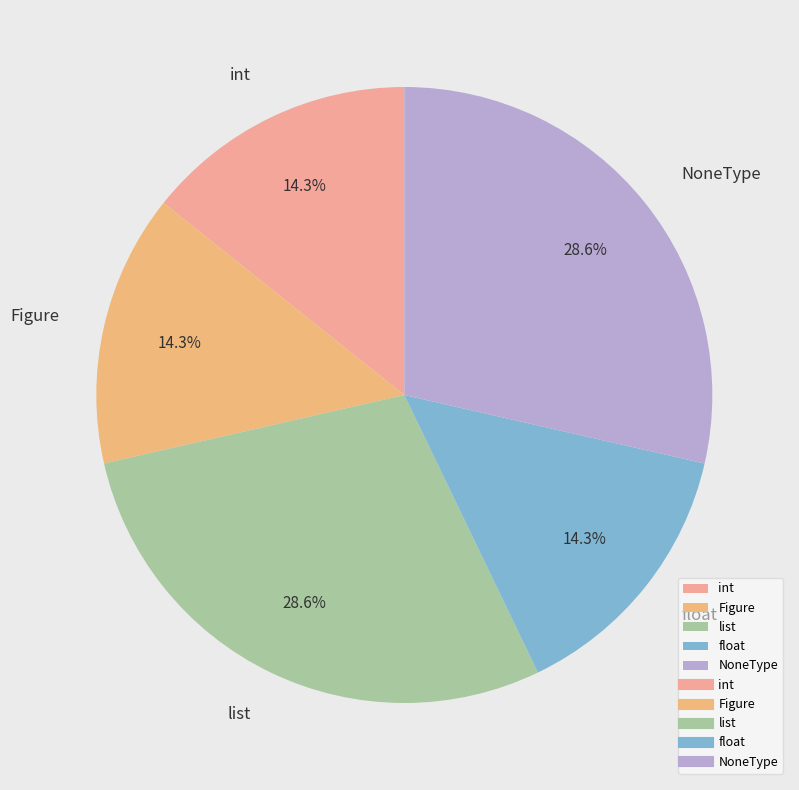

Does list represent more than half of the total?

No